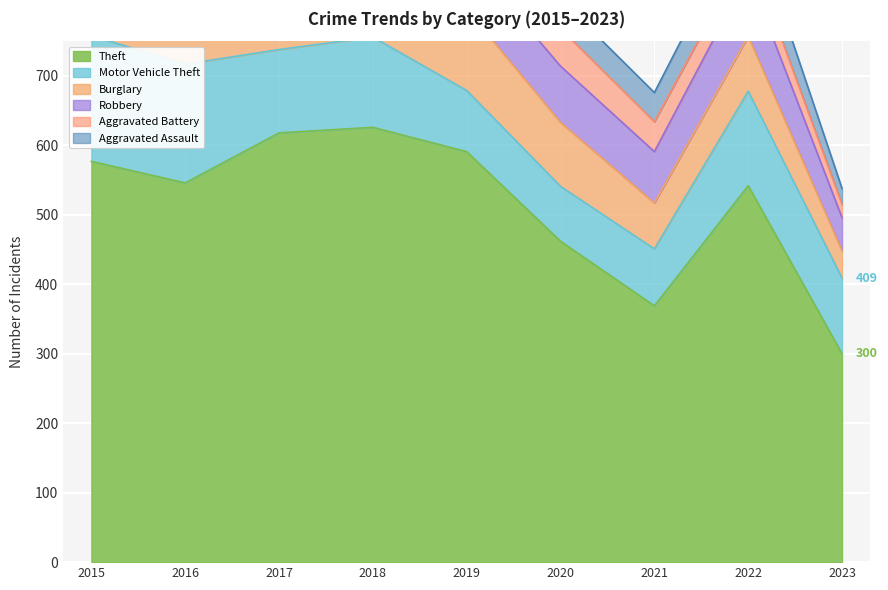

Which label corresponds to the largest value in the chart?

2018